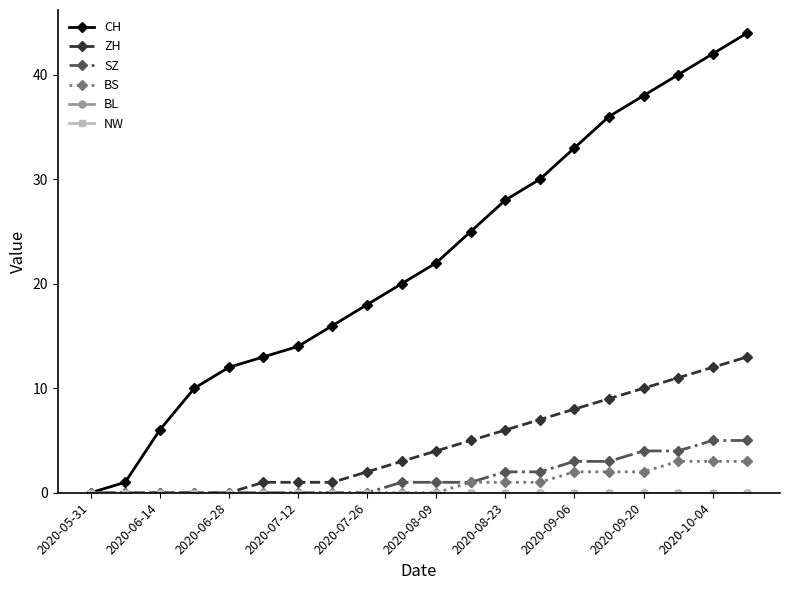

True or false: BS has more than 1 points higher than both neighbors.

False